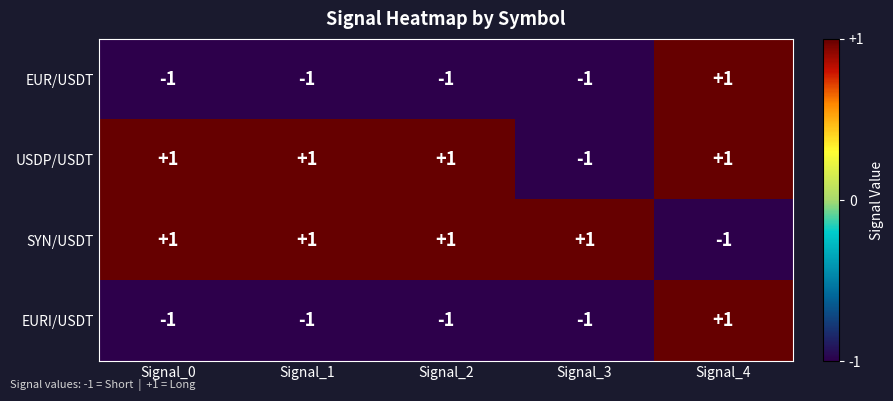

Count the EUR/USDT values in the range -1 to 0.

4